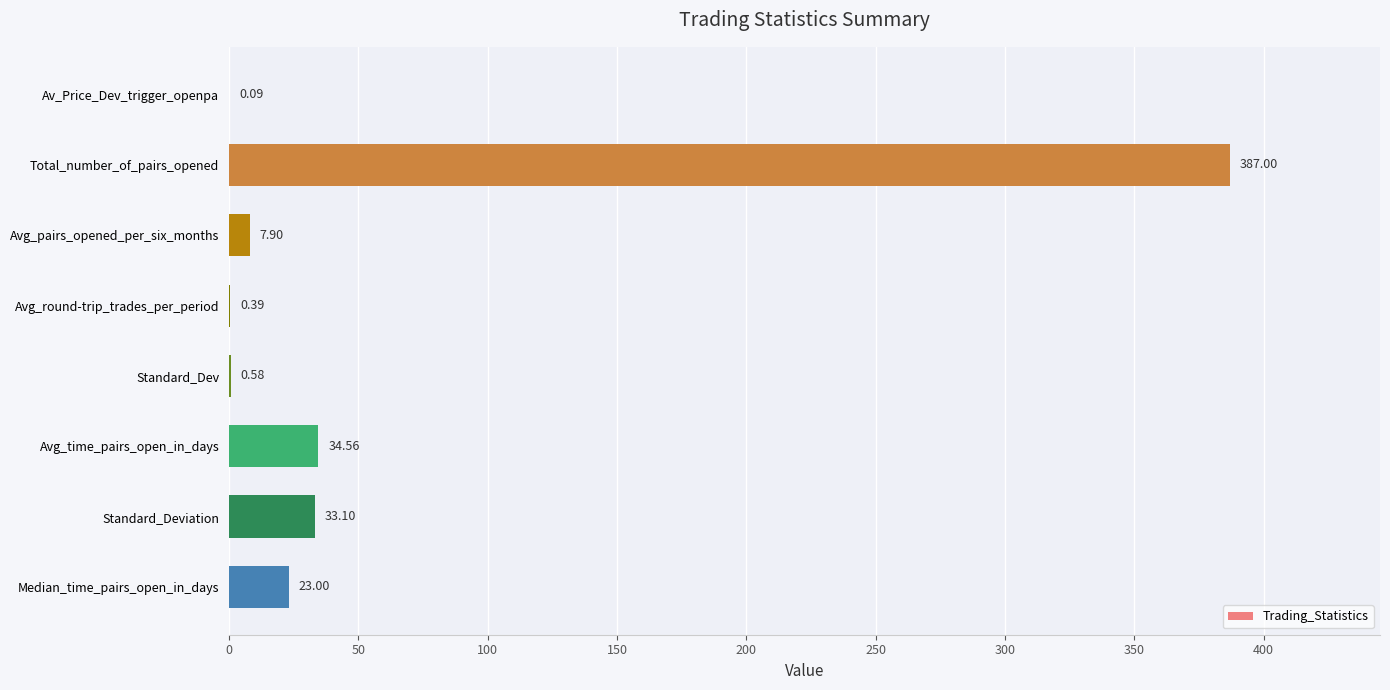

What is the ratio of the value at Standard_Deviation to the value at Median_time_pairs_open_in_days?

1.4